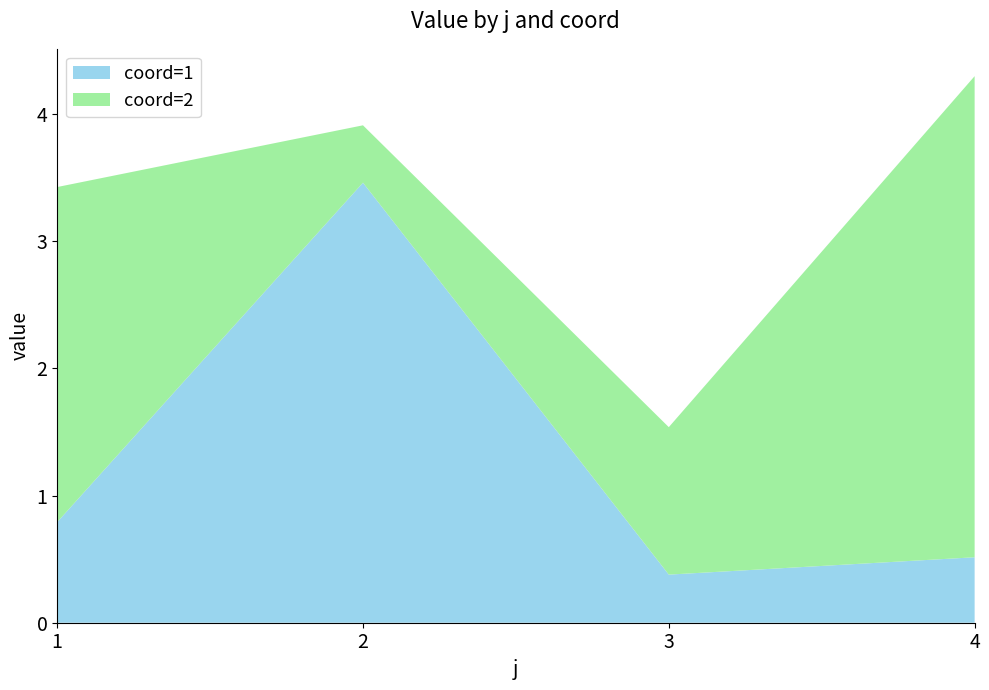

Reading right to left, list all the values displayed in this chart.

coord=1: 0.5	0.4	3.5	0.8
coord=2: 3.8	1.2	0.5	2.6